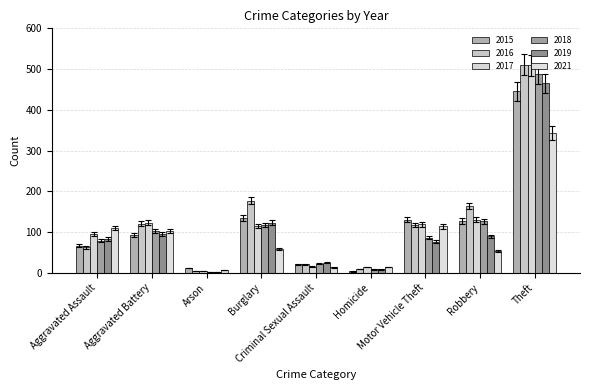

Read the 2016 value at Burglary.

177